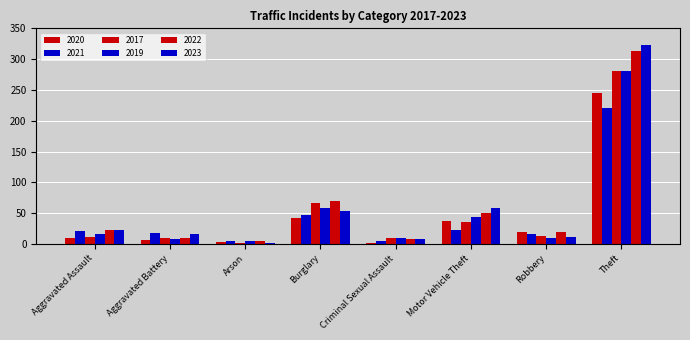

Reading left to right, list all the values displayed in this chart.

2020: 9	6	3	42	2	37	19	245
2021: 21	17	4	47	5	23	16	221
2017: 12	9	1	67	9	36	13	280
2019: 16	8	4	58	10	43	9	281
2022: 23	9	4	70	8	50	19	314
2023: 22	16	2	54	8	58	12	323